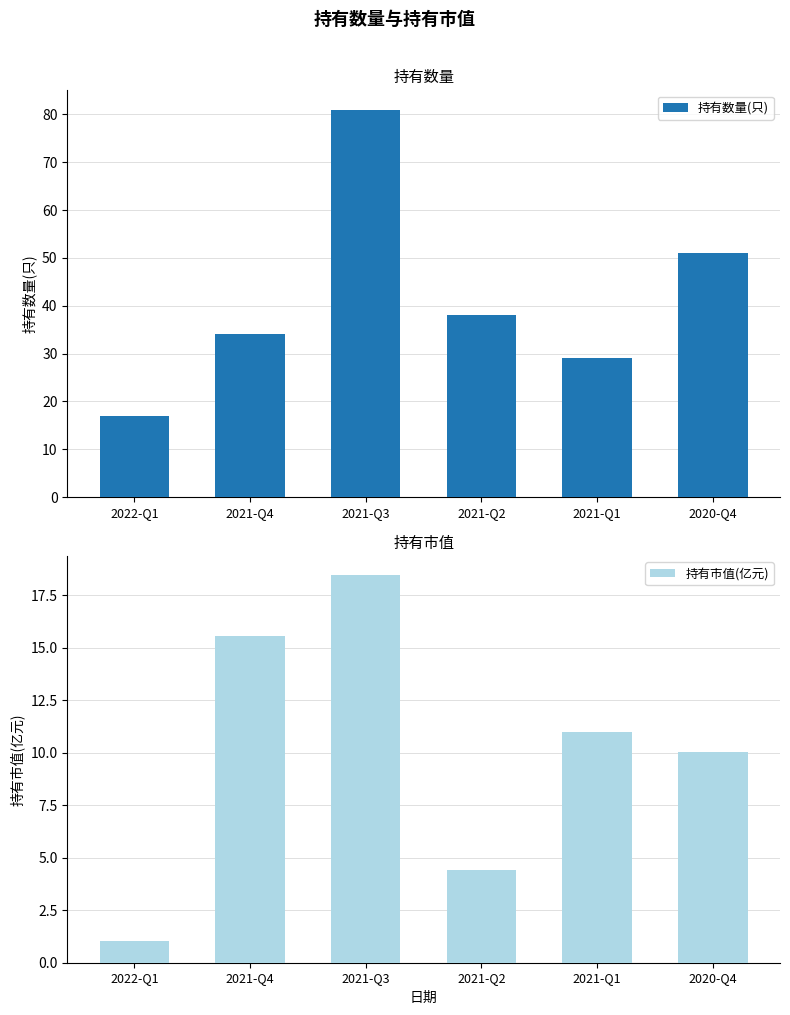

Which category has the highest value in the 持有市值(亿元) series?

2021-Q3